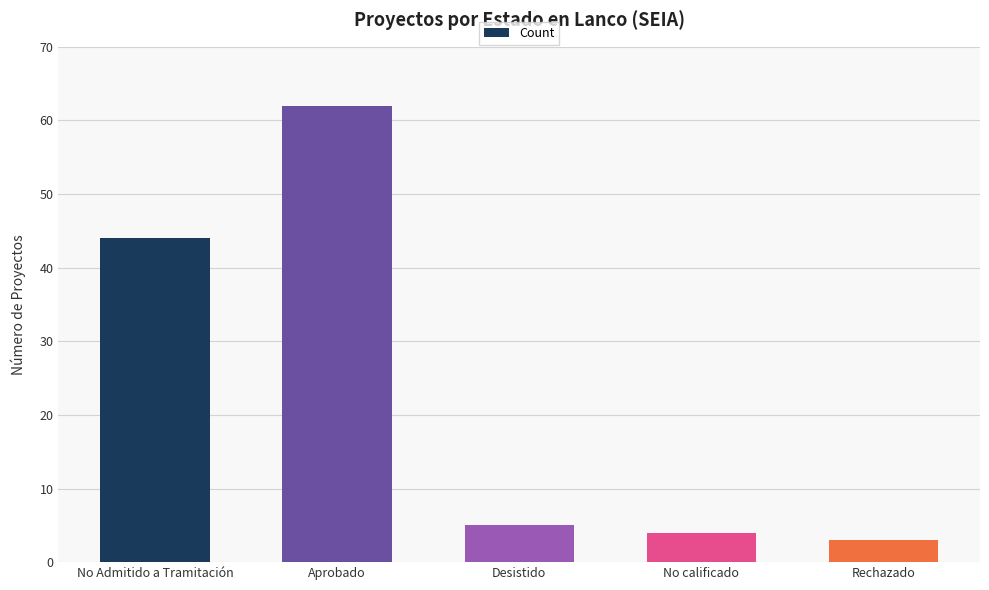

Rank the categories by value from highest to lowest.

Aprobado, No Admitido a Tramitación, Desistido, No calificado, Rechazado